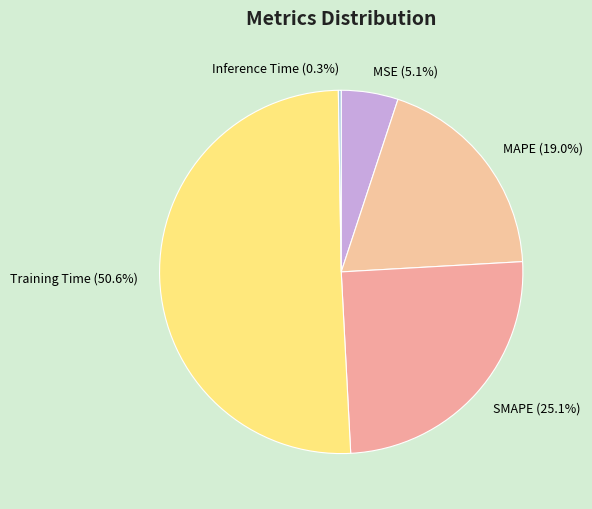

Does MAPE represent more than half of the total?

No